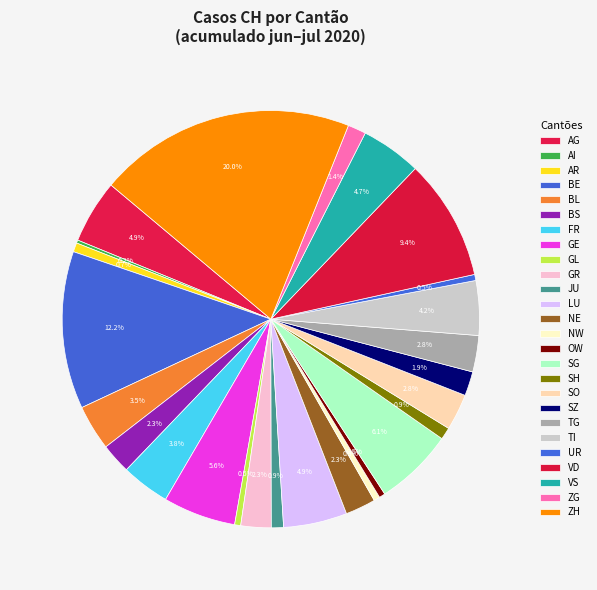

Is VD the majority of the pie?

No